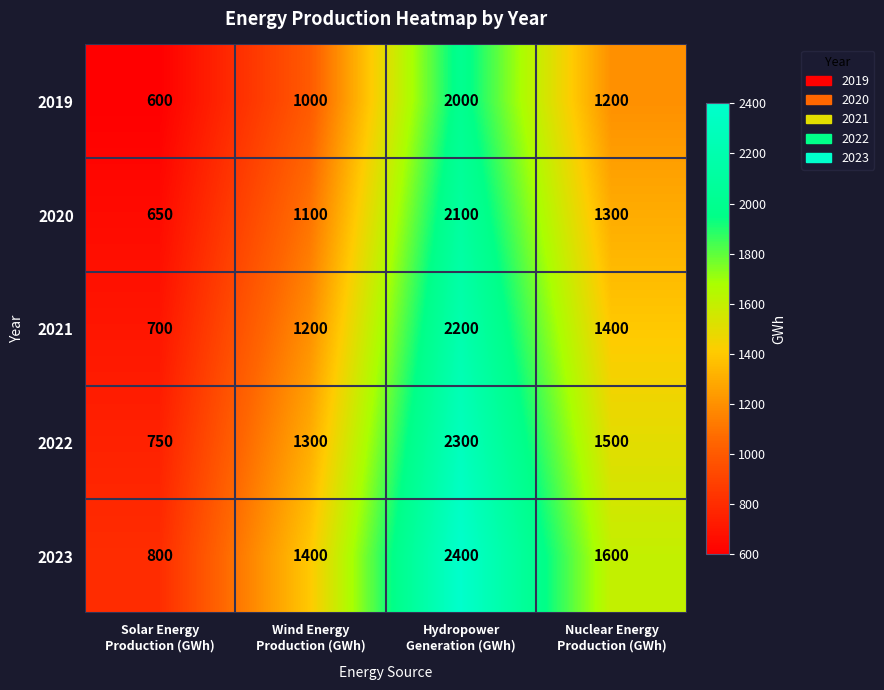

List the series in order of their overall mean, lowest first.

2019, 2020, 2021, 2022, 2023